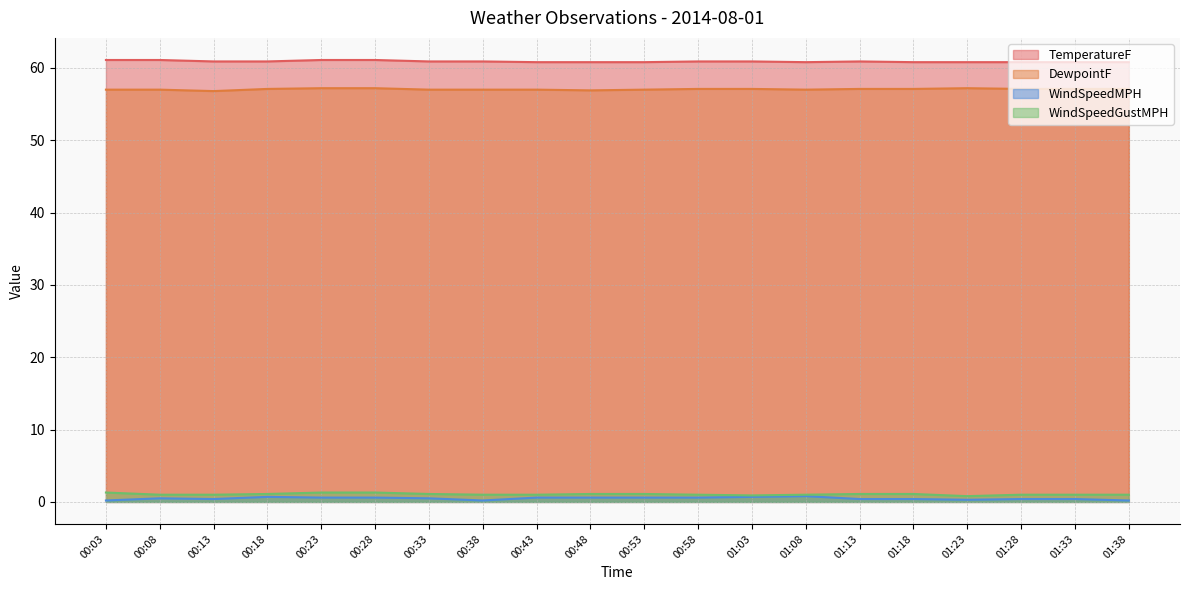

Reading right to left, what are all the values shown in this chart?

TemperatureF: 01:38=60.8	01:33=60.8	01:28=60.8	01:23=60.8	01:18=60.8	01:13=60.9	01:08=60.8	01:03=60.9	00:58=60.9	00:53=60.8	00:48=60.8	00:43=60.8	00:38=60.9	00:33=60.9	00:28=61.1	00:23=61.1	00:18=60.9	00:13=60.9	00:08=61.1	00:03=61.1
DewpointF: 01:38=57.1	01:33=57.1	01:28=57.1	01:23=57.2	01:18=57.1	01:13=57.1	01:08=57.0	01:03=57.1	00:58=57.1	00:53=57.0	00:48=56.9	00:43=57.0	00:38=57.0	00:33=57.0	00:28=57.2	00:23=57.2	00:18=57.1	00:13=56.8	00:08=57.0	00:03=57.0
WindSpeedMPH: 01:38=0.2	01:33=0.4	01:28=0.4	01:23=0.3	01:18=0.4	01:13=0.4	01:08=0.8	01:03=0.7	00:58=0.6	00:53=0.6	00:48=0.6	00:43=0.6	00:38=0.2	00:33=0.5	00:28=0.6	00:23=0.6	00:18=0.7	00:13=0.4	00:08=0.5	00:03=0.2
WindSpeedGustMPH: 01:38=1.0	01:33=1.0	01:28=1.0	01:23=0.8	01:18=1.1	01:13=1.1	01:08=1.0	01:03=0.9	00:58=1.0	00:53=1.1	00:48=1.1	00:43=1.0	00:38=1.0	00:33=1.1	00:28=1.3	00:23=1.3	00:18=1.1	00:13=1.0	00:08=1.0	00:03=1.3